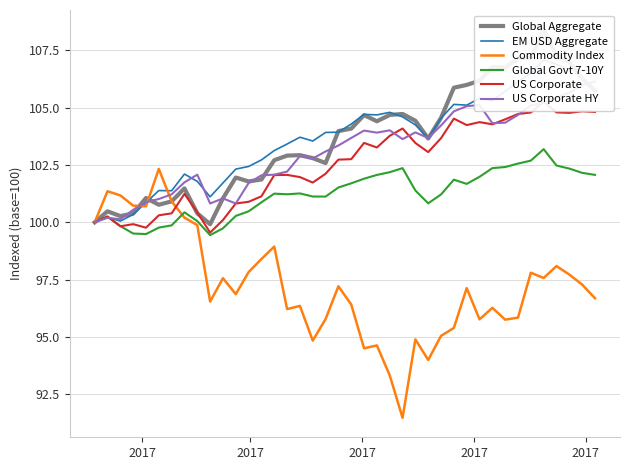

What is the difference between the second highest and second lowest values in the Global Govt 7-10Y series?

3.2